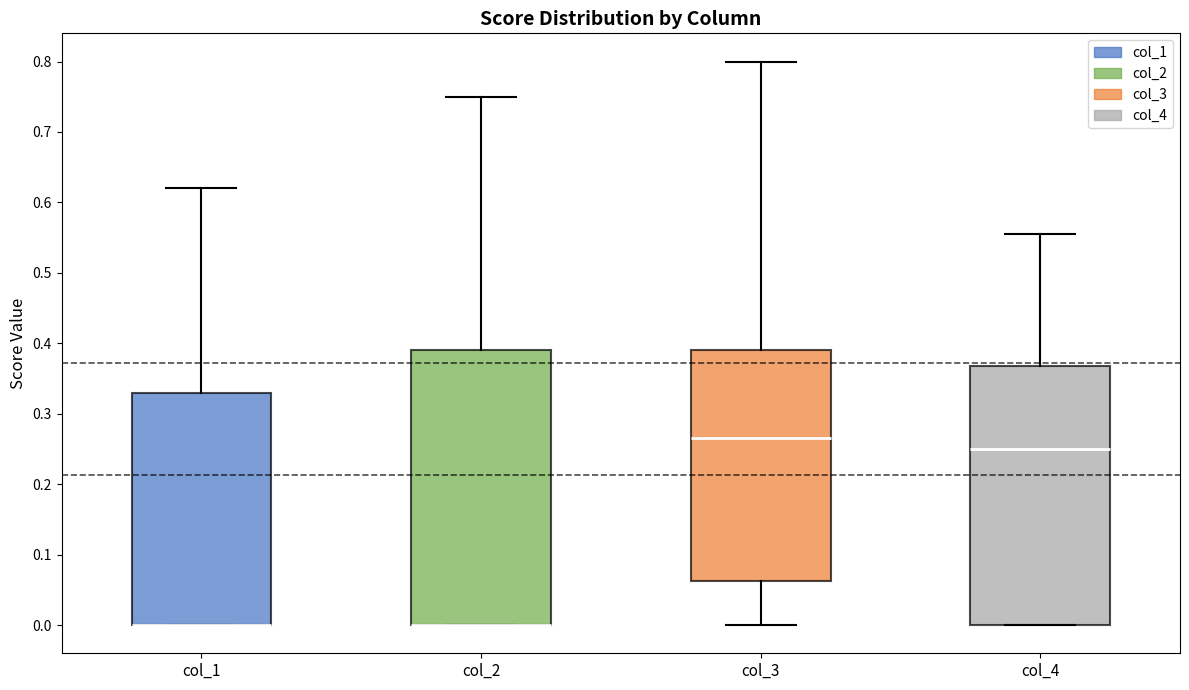

Comparing the boxes themselves (not the whiskers), which one is the tallest?

col_2